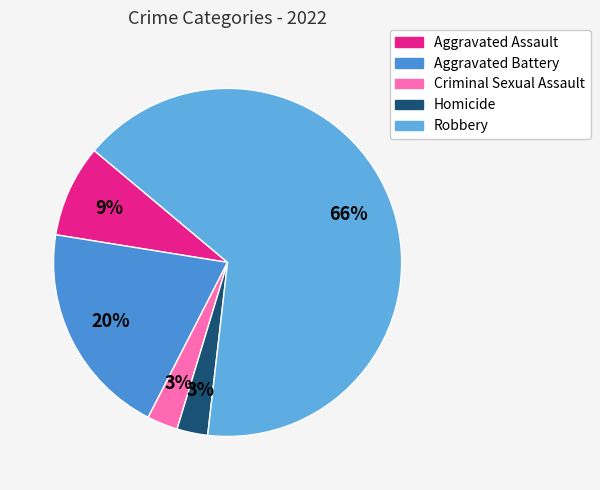

To the nearest percent, what is the difference between the Homicide and Aggravated Battery slice percentages?

17%